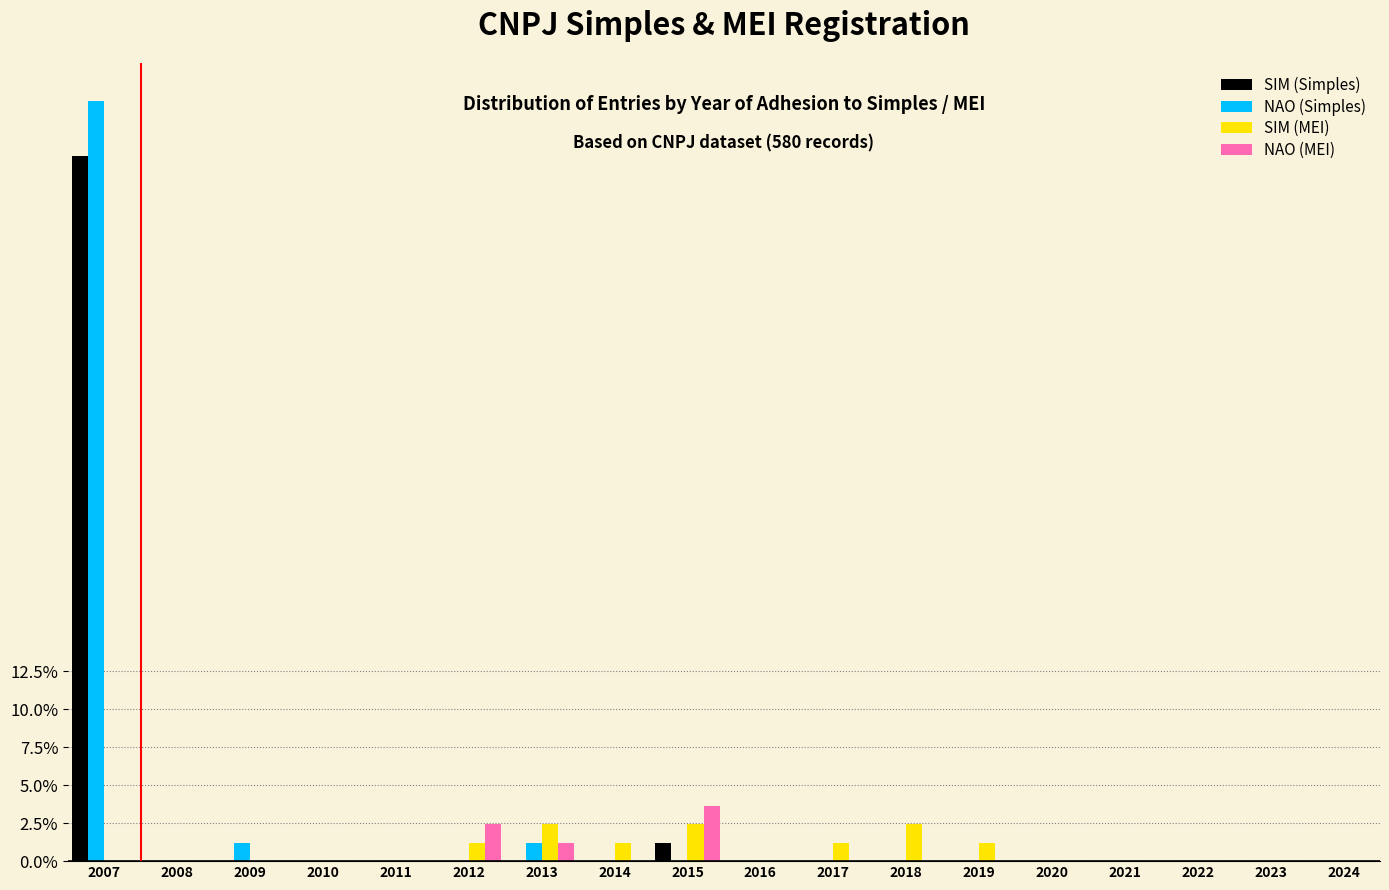

What is the approximate value of NAO (Simples) at 2007?

50.0